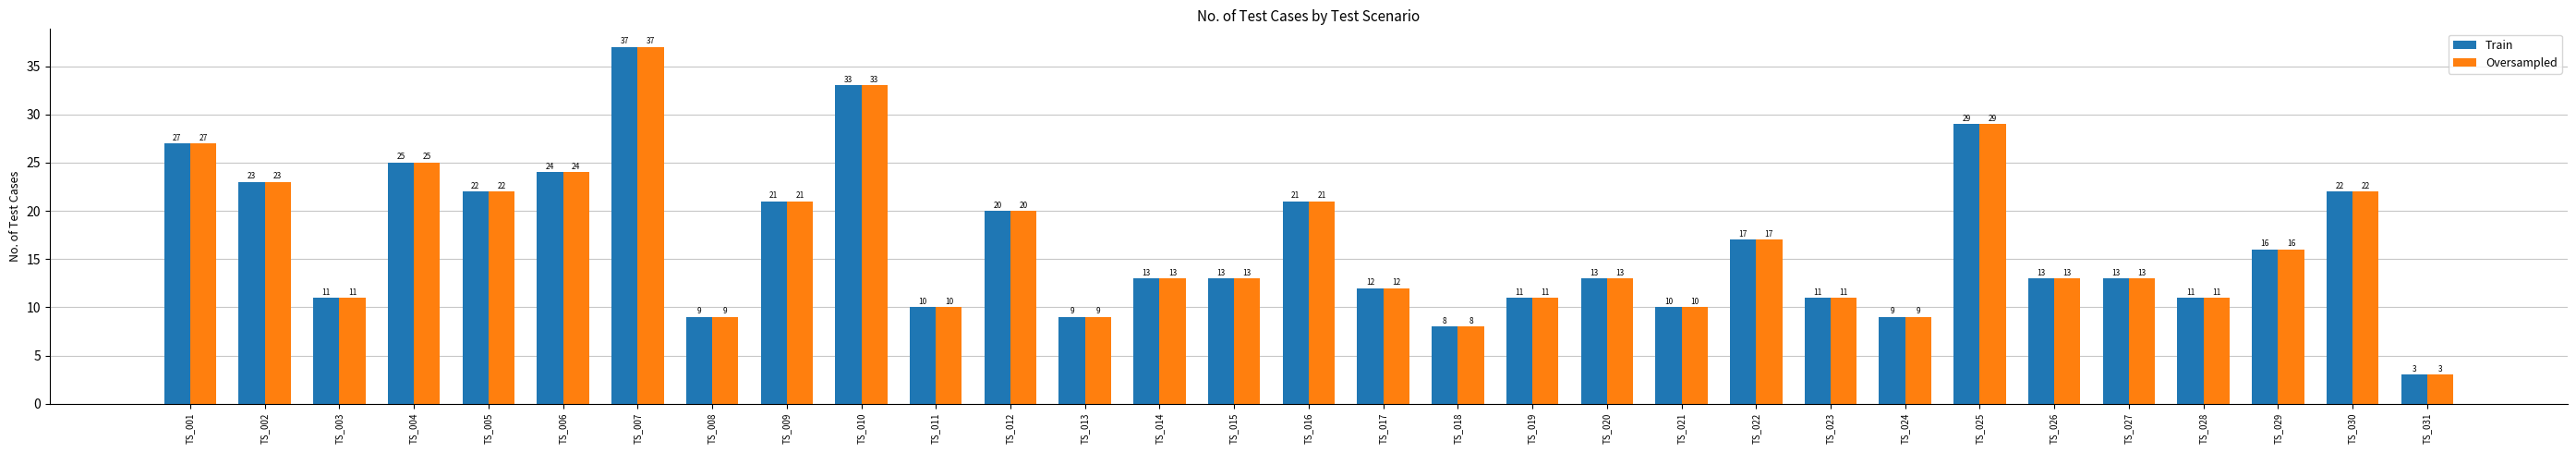

What is the highest value of the Train series?

37